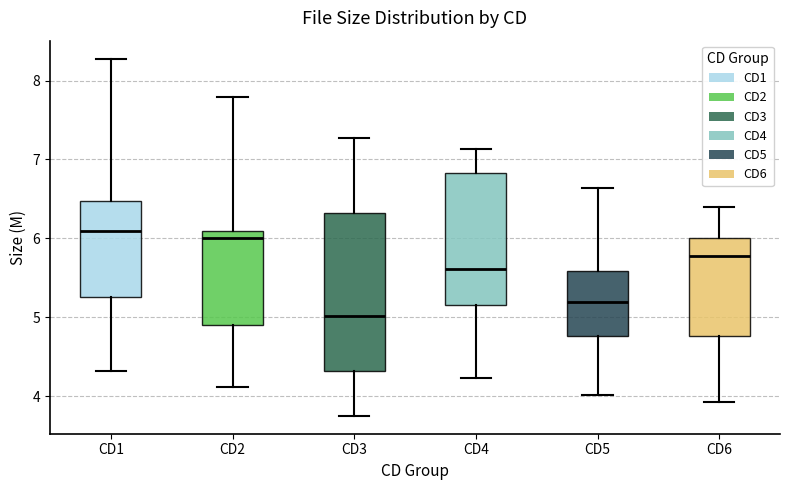

Reading left to right, read every box against the y-axis: the position of its median line, the range the box covers, and the ends of its whiskers. The values are not printed on the chart, so give them approximately, as read against the axis.

CD1: median 6.1, box 5.3 to 6.5, whiskers 4.3 to 8.3
CD2: median 6.0, box 4.9 to 6.1, whiskers 4.1 to 7.8
CD3: median 5.0, box 4.3 to 6.3, whiskers 3.8 to 7.3
CD4: median 5.6, box 5.2 to 6.8, whiskers 4.2 to 7.1
CD5: median 5.2, box 4.8 to 5.6, whiskers 4.0 to 6.6
CD6: median 5.8, box 4.8 to 6.0, whiskers 3.9 to 6.4